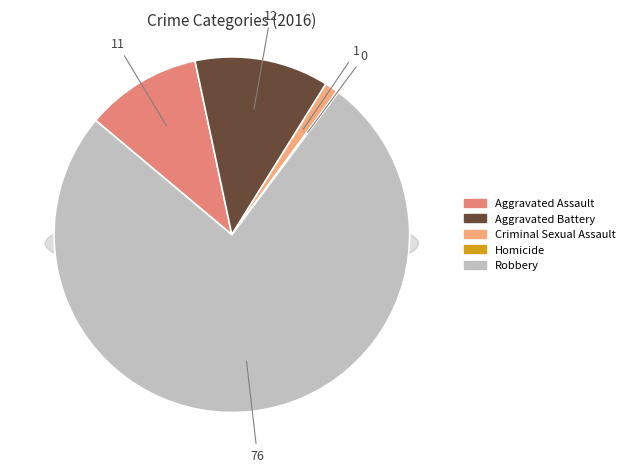

To the nearest percent, what is the difference between the largest and smallest slice percentages?

76%